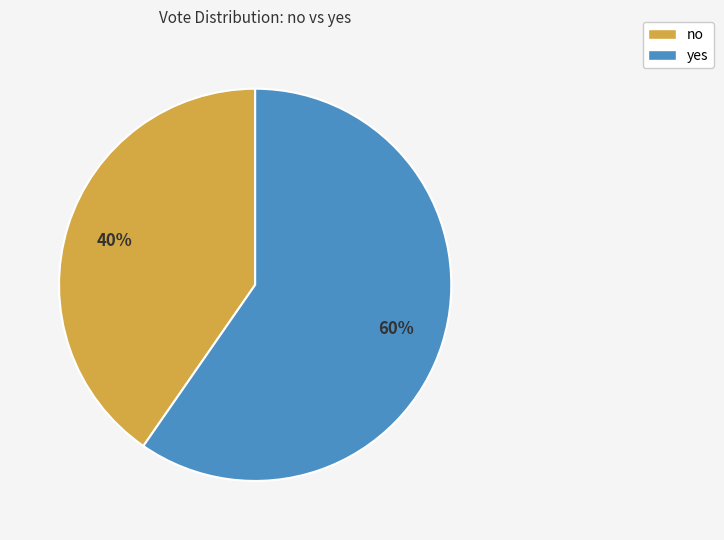

Approximately how many times larger is the value at yes compared to no?

1.5